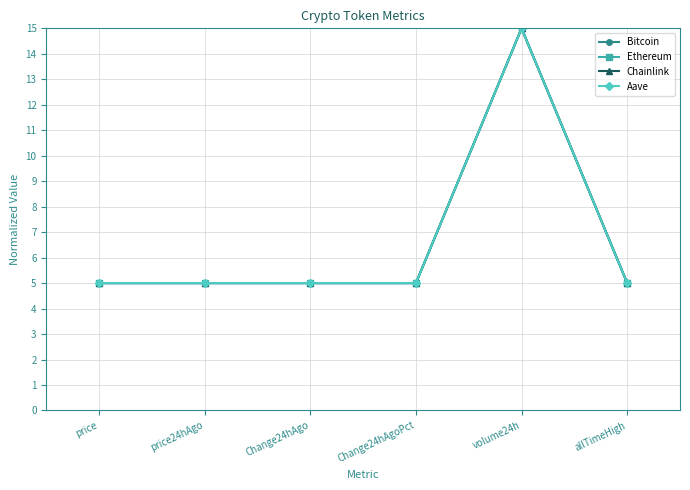

What is the label of the 3rd point from the left?

Change24hAgo